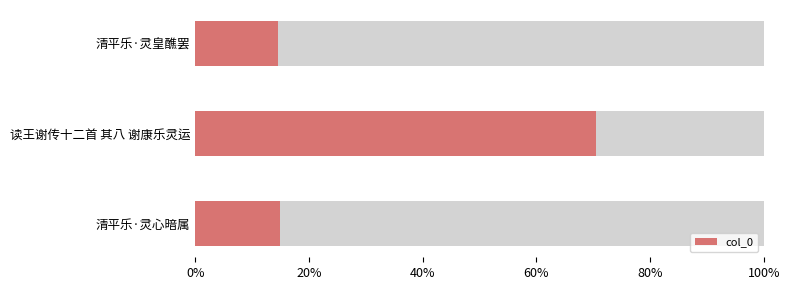

How many values are between 0 and 1?

3